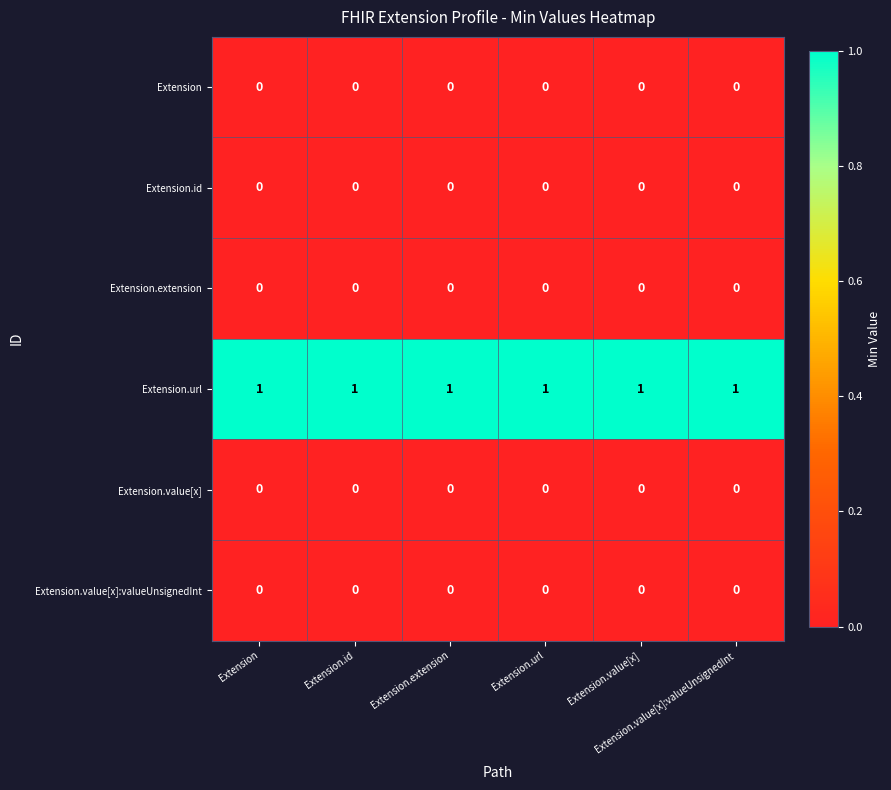

At how many categories does at least one series exceed 0?

6